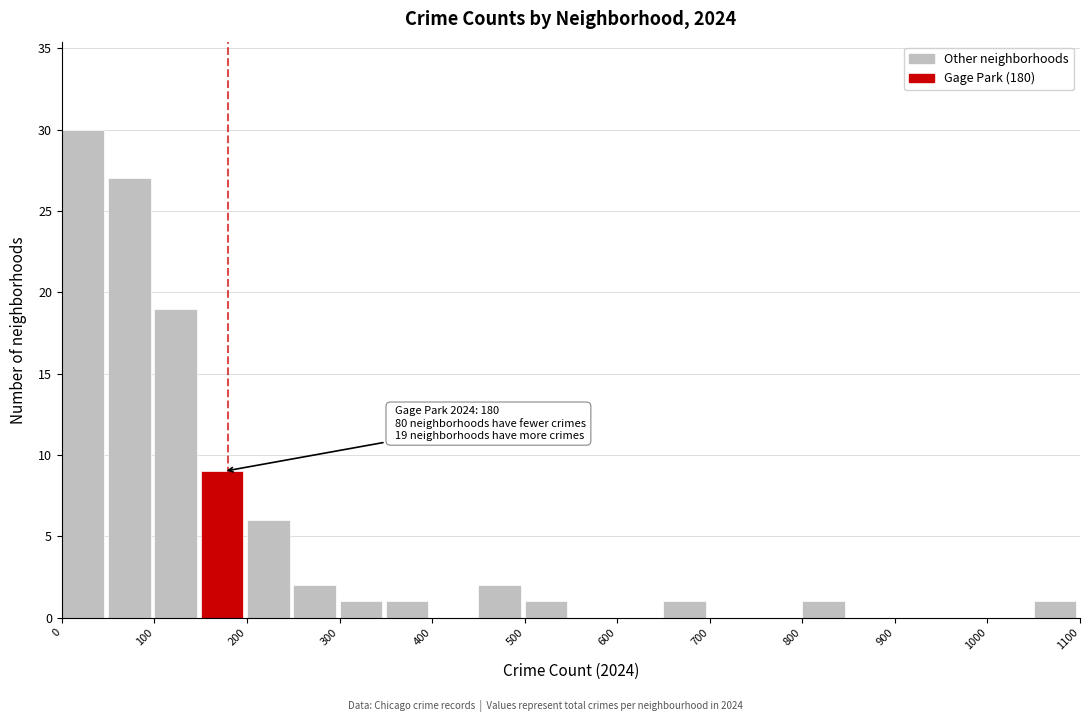

Over which range of the x-axis is the bar tallest?

0 to 50